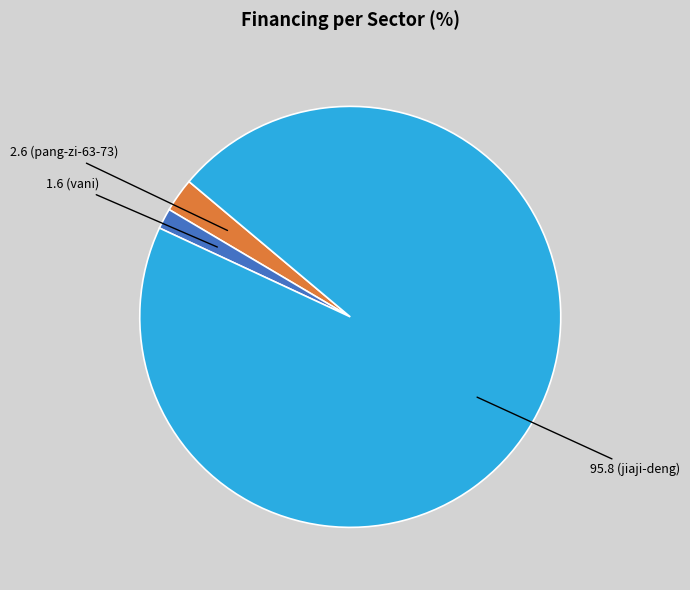

Is there any slice that represents more than half of the pie?

Yes